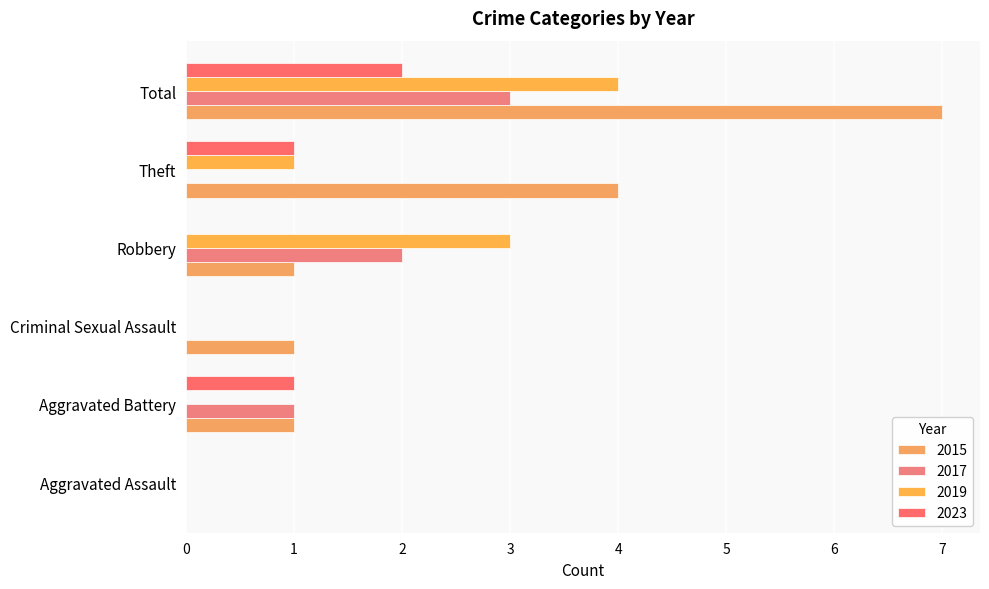

Is it true that 2019 equals 3 at Robbery?

True